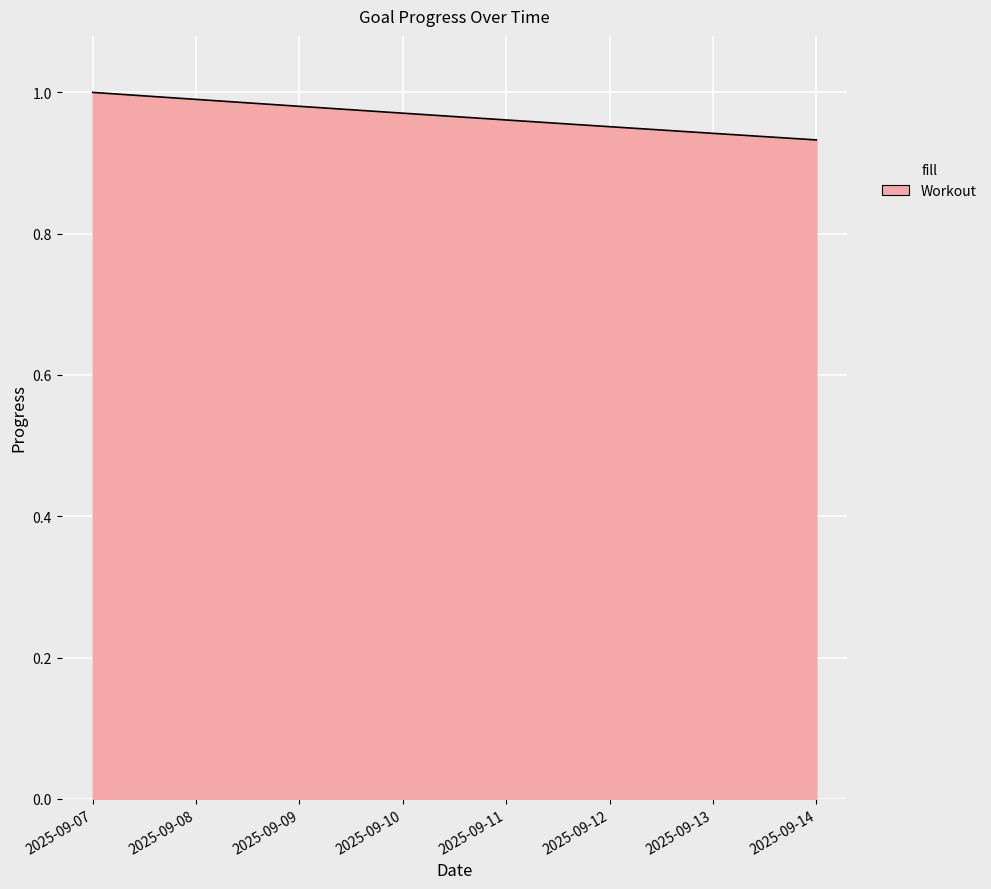

The value at 2025-09-07 is 1.0. True or false?

True